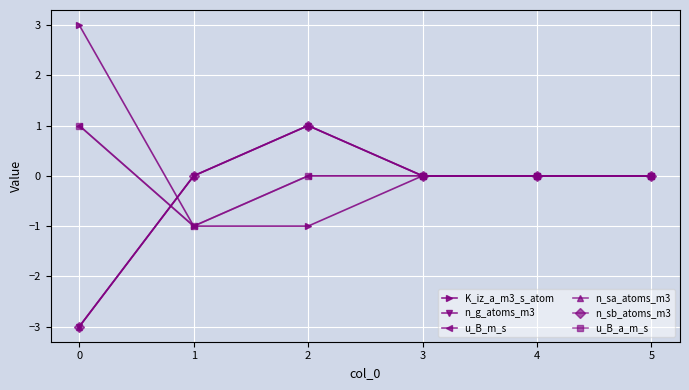

What is the sum of all n_g_atoms_m3 values?

-2